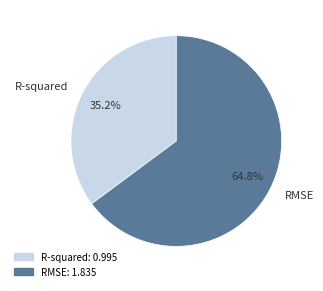

To the nearest percent, what percentage of the pie is RMSE?

65%